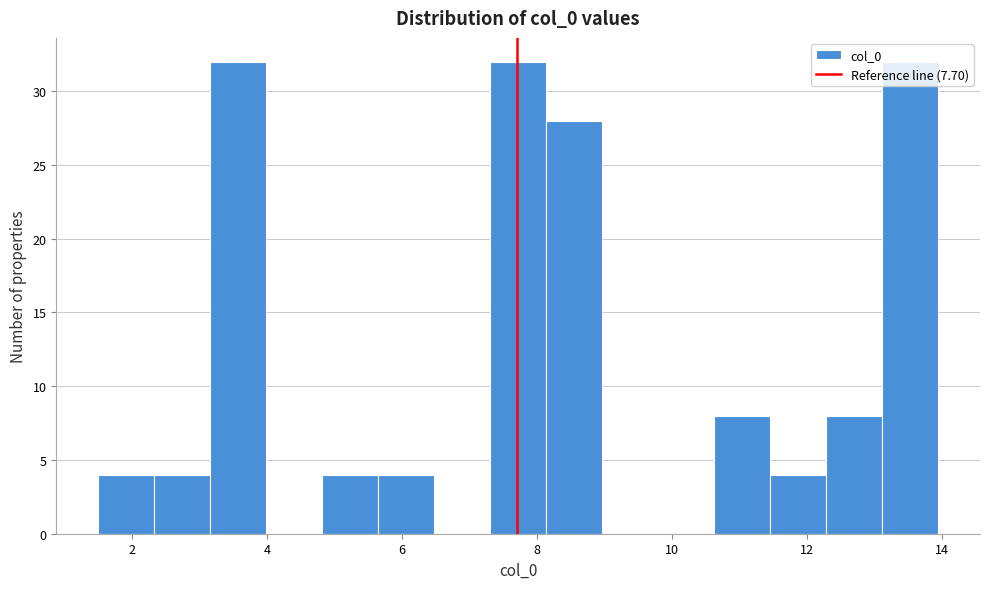

Reading left to right, transcribe this chart: for each bar, give the range it covers on the x-axis and its height. Neither the bar edges nor the heights are printed on the chart, so give them approximately, as read against the axes.

1.4 to 2.4: 4
2.4 to 3.2: 4
3.2 to 4.0: 32
4.0 to 4.8: 0
4.8 to 5.6: 4
5.6 to 6.4: 4
6.4 to 7.4: 0
7.4 to 8.2: 32
8.2 to 9.0: 28
9.0 to 9.8: 0
9.8 to 10.6: 0
10.6 to 11.4: 8
11.4 to 12.2: 4
12.2 to 13.2: 8
13.2 to 14.0: 32